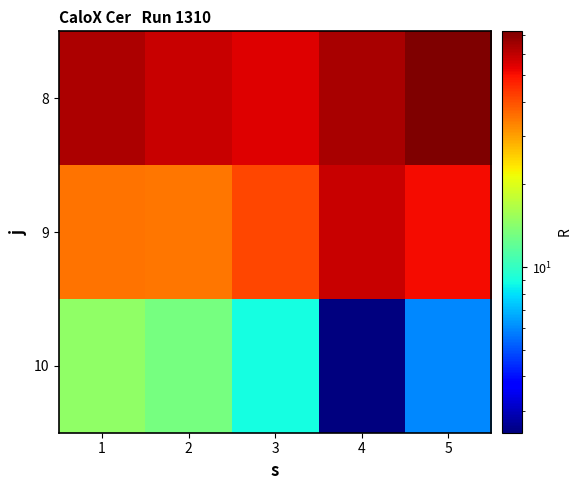

Reading right to left, what are all the values shown in this chart?

8: 5=72.3	4=64.2	3=54.8	2=58.5	1=63.3
9: 5=51.1	4=58.3	3=41.5	2=35.0	1=35.1
10: 5=6.0	4=2.5	3=8.9	2=13.2	1=14.6